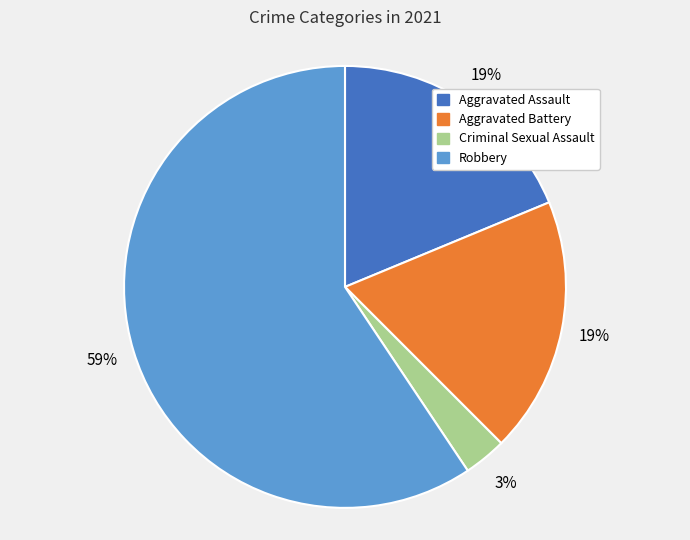

Is there any slice that represents more than half of the pie?

Yes